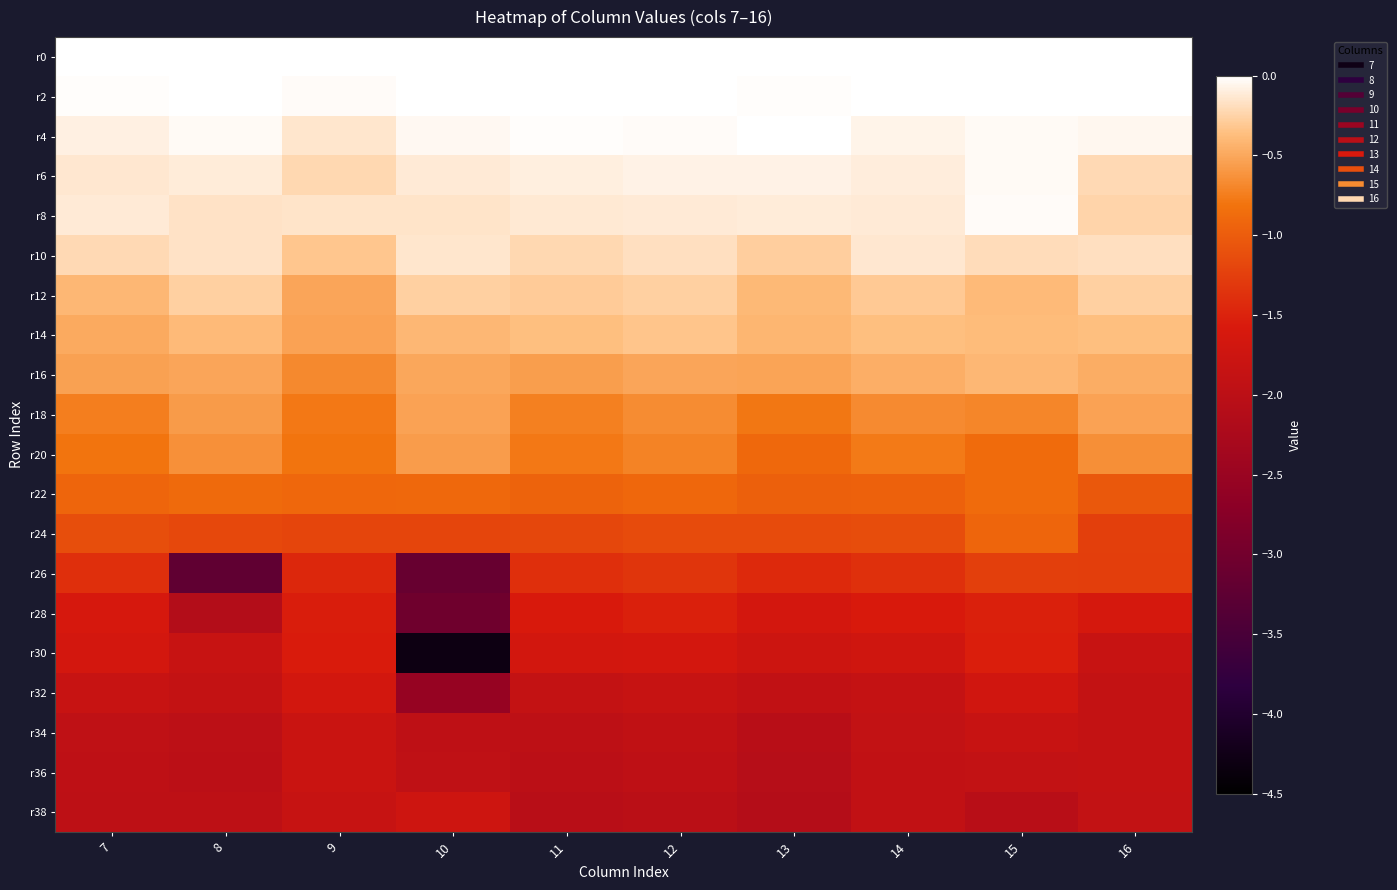

Reading left to right, list all the values displayed in this chart.

r0: 7=0.0	8=0.0	9=0.0	10=0.0	11=0.0	12=0.0	13=0.0	14=0.0	15=0.0	16=0.0
r2: 7=-0.0	8=-0.0	9=-0.0	10=-0.0	11=0.0	12=0.0	13=-0.0	14=-0.0	15=0.0	16=-0.0
r4: 7=-0.1	8=-0.0	9=-0.1	10=-0.0	11=-0.0	12=-0.0	13=-0.0	14=-0.1	15=-0.0	16=-0.1
r6: 7=-0.1	8=-0.1	9=-0.2	10=-0.1	11=-0.1	12=-0.1	13=-0.1	14=-0.1	15=-0.0	16=-0.2
r8: 7=-0.1	8=-0.2	9=-0.2	10=-0.2	11=-0.1	12=-0.1	13=-0.1	14=-0.1	15=-0.0	16=-0.2
r10: 7=-0.2	8=-0.2	9=-0.3	10=-0.1	11=-0.2	12=-0.2	13=-0.3	14=-0.1	15=-0.2	16=-0.2
r12: 7=-0.4	8=-0.3	9=-0.5	10=-0.3	11=-0.3	12=-0.3	13=-0.4	14=-0.3	15=-0.4	16=-0.3
r14: 7=-0.5	8=-0.4	9=-0.5	10=-0.4	11=-0.4	12=-0.3	13=-0.4	14=-0.4	15=-0.4	16=-0.4
r16: 7=-0.5	8=-0.5	9=-0.7	10=-0.5	11=-0.6	12=-0.5	13=-0.5	14=-0.5	15=-0.4	16=-0.5
r18: 7=-0.7	8=-0.6	9=-0.8	10=-0.5	11=-0.7	12=-0.7	13=-0.8	14=-0.7	15=-0.7	16=-0.5
r20: 7=-0.8	8=-0.6	9=-0.8	10=-0.6	11=-0.8	12=-0.7	13=-0.9	14=-0.8	15=-0.9	16=-0.6
r22: 7=-0.9	8=-0.9	9=-0.9	10=-0.9	11=-0.9	12=-0.9	13=-1.0	14=-1.0	15=-0.9	16=-1.0
r24: 7=-1.1	8=-1.2	9=-1.2	10=-1.2	11=-1.2	12=-1.1	13=-1.1	14=-1.1	15=-0.9	16=-1.3
r26: 7=-1.4	8=-3.2	9=-1.5	10=-3.1	11=-1.4	12=-1.3	13=-1.4	14=-1.4	15=-1.3	16=-1.3
r28: 7=-1.6	8=-2.1	9=-1.5	10=-3.0	11=-1.6	12=-1.5	13=-1.7	14=-1.6	15=-1.5	16=-1.6
r30: 7=-1.7	8=-1.8	9=-1.6	10=-4.3	11=-1.7	12=-1.6	13=-1.8	14=-1.7	15=-1.5	16=-1.8
r32: 7=-1.8	8=-1.9	9=-1.7	10=-2.5	11=-1.9	12=-1.8	13=-1.9	14=-1.9	15=-1.7	16=-1.9
r34: 7=-1.9	8=-2.0	9=-1.8	10=-2.0	11=-2.0	12=-1.9	13=-2.0	14=-1.9	15=-1.8	16=-1.9
r36: 7=-2.0	8=-2.0	9=-1.8	10=-2.0	11=-2.0	12=-2.0	13=-2.1	14=-1.9	15=-1.9	16=-1.9
r38: 7=-2.0	8=-2.0	9=-1.8	10=-1.7	11=-2.0	12=-2.0	13=-2.1	14=-1.9	15=-2.1	16=-1.9